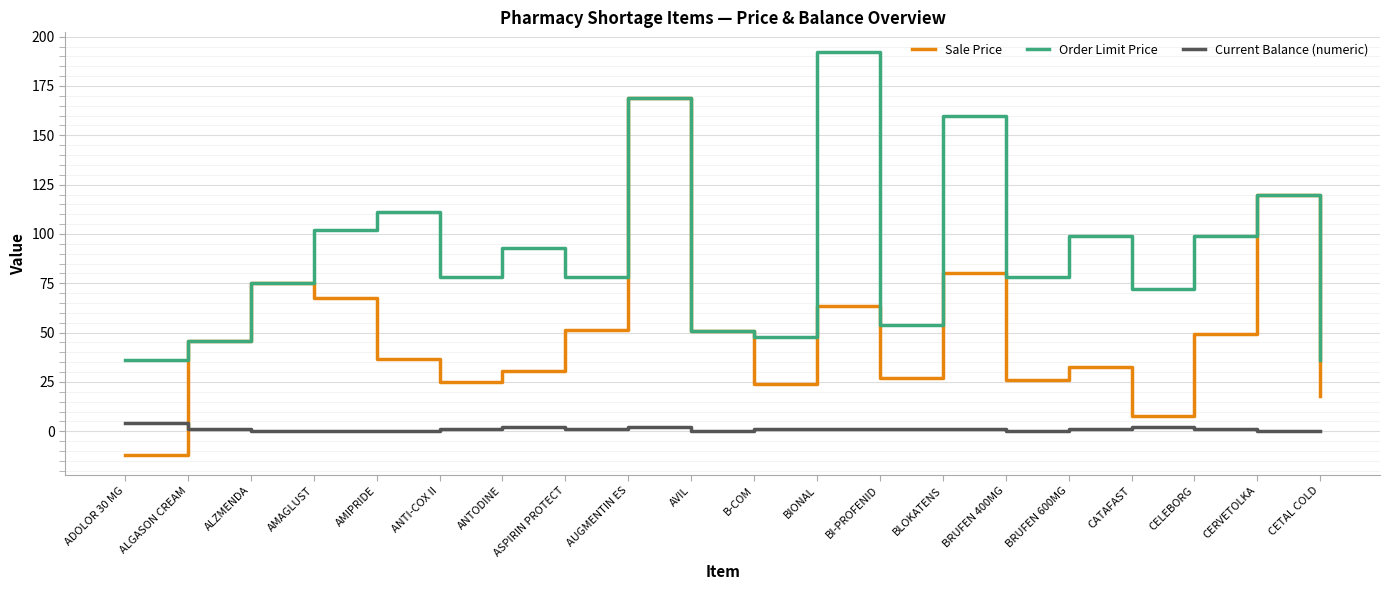

Is this an area chart (filled region under the line)?

No